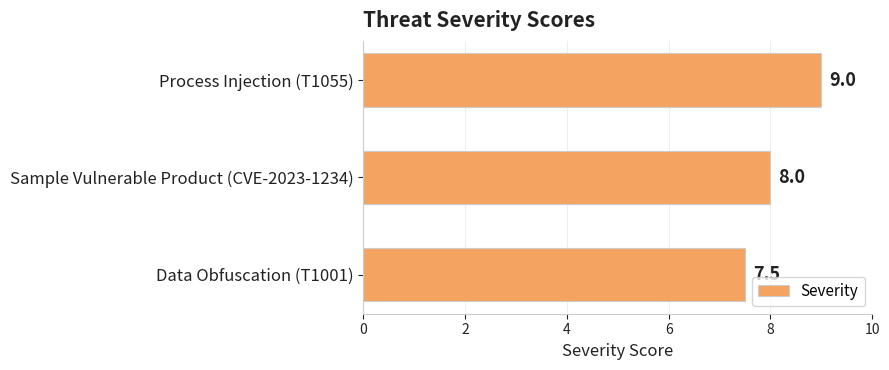

Reading bottom to top, what are all the values shown in this chart?

Data Obfuscation (T1001)=7.5	Sample Vulnerable Product (CVE-2023-1234)=8.0	Process Injection (T1055)=9.0